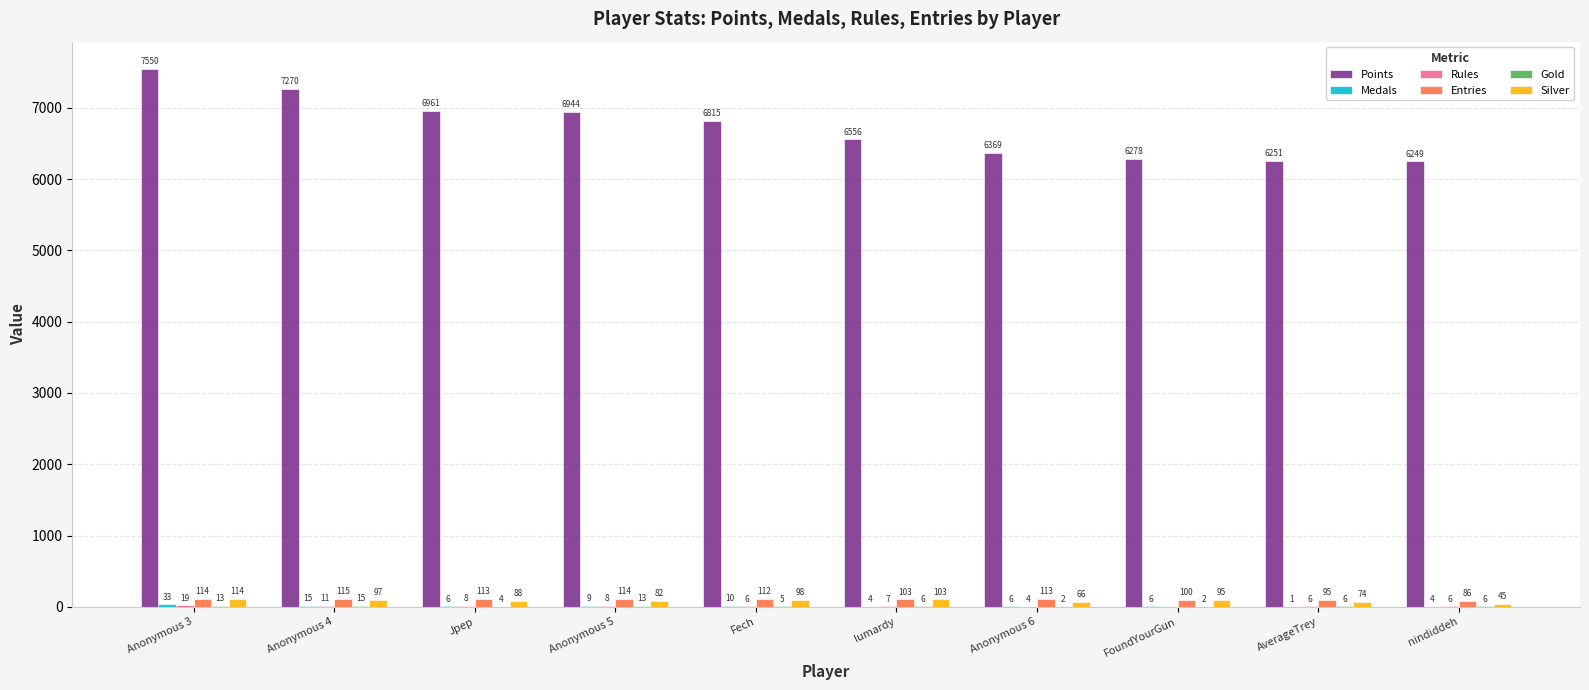

What is the approximate value of Entries at nindiddeh, to the nearest 5?

85